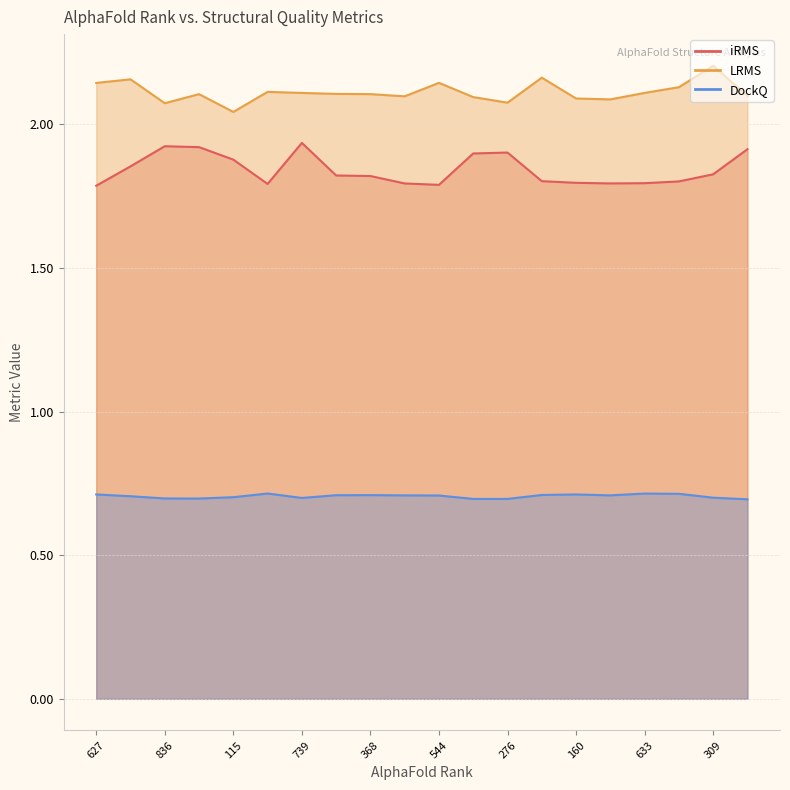

The LRMS series shows 3.3 at 309. True or false?

False